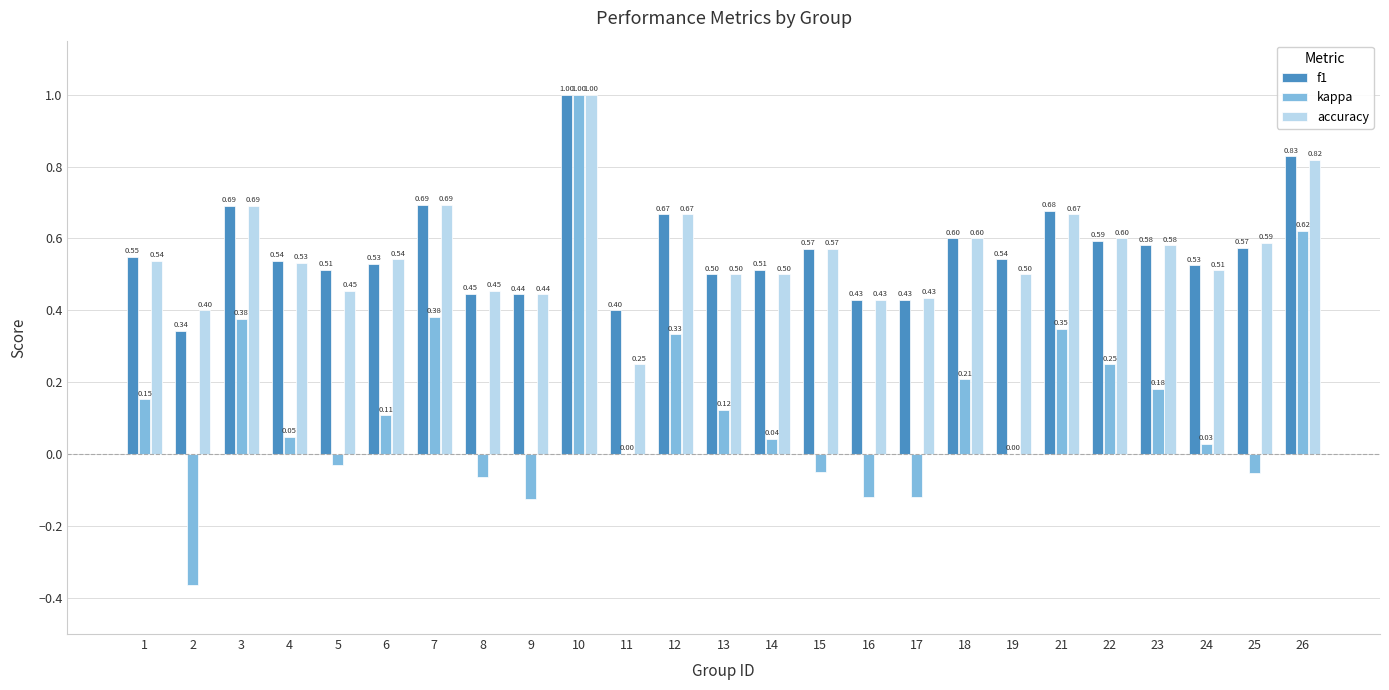

Count the number of data series in this chart.

3